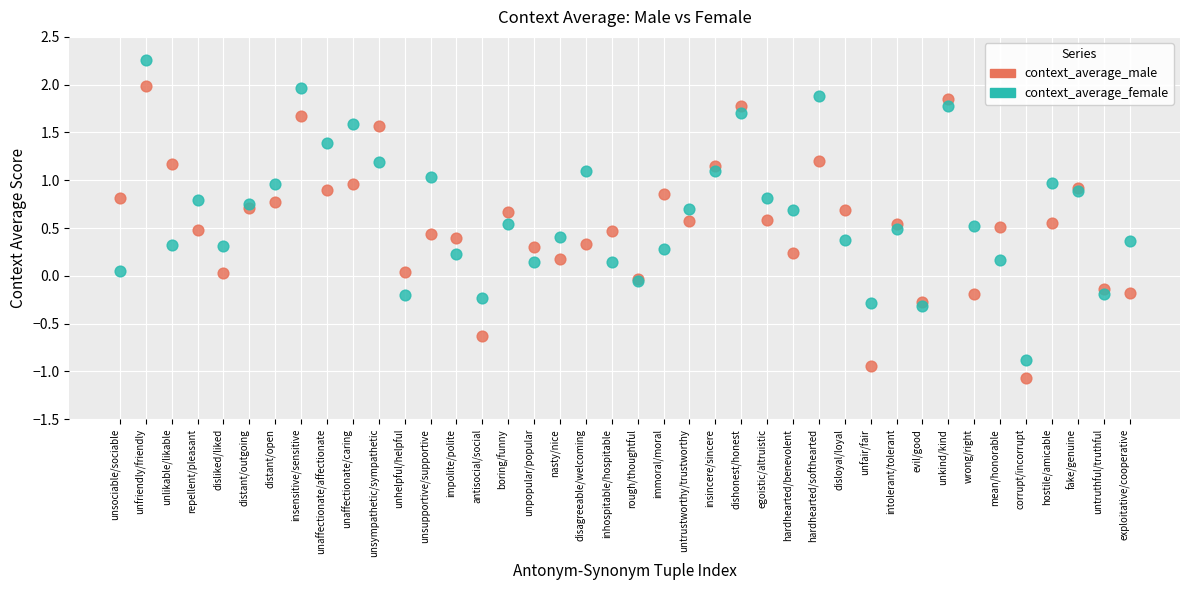

Which series reaches the minimum Y coordinate?

context_average_male